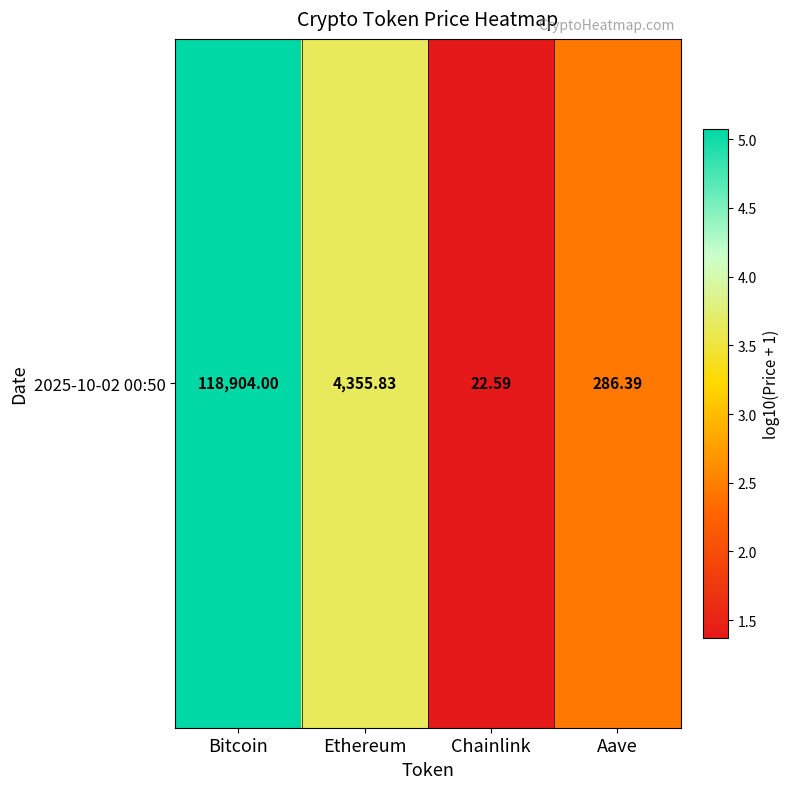

What is the sum of all values?

12.5